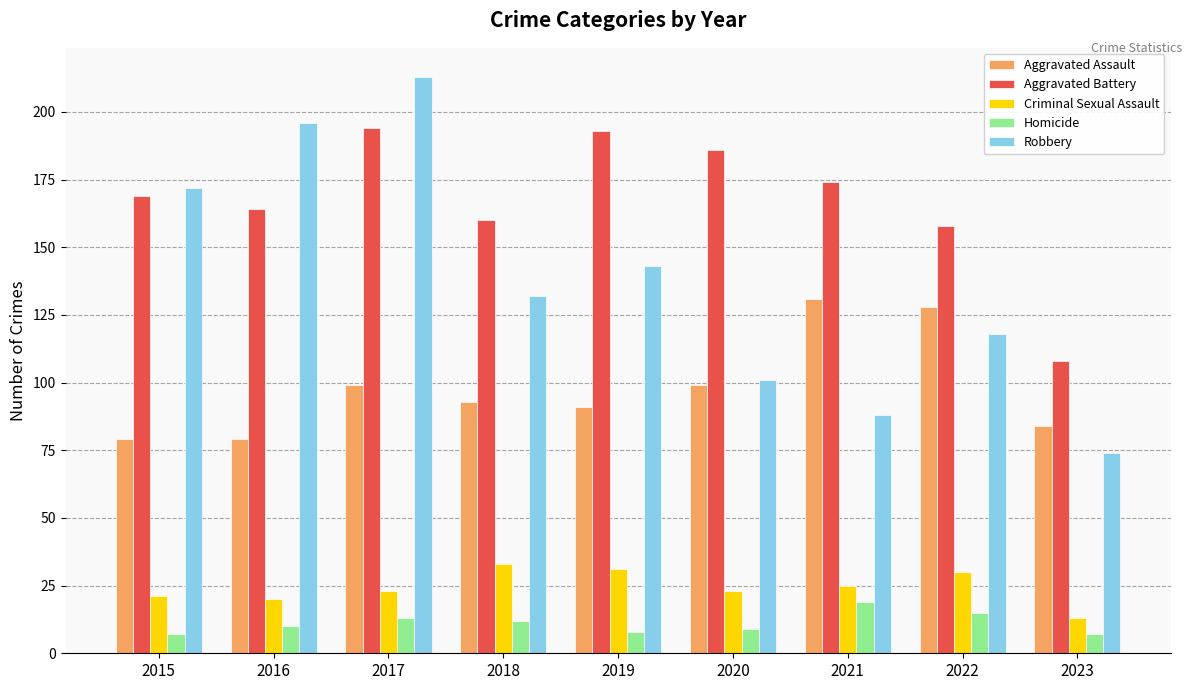

At which label is Aggravated Battery closest to 151?

2022